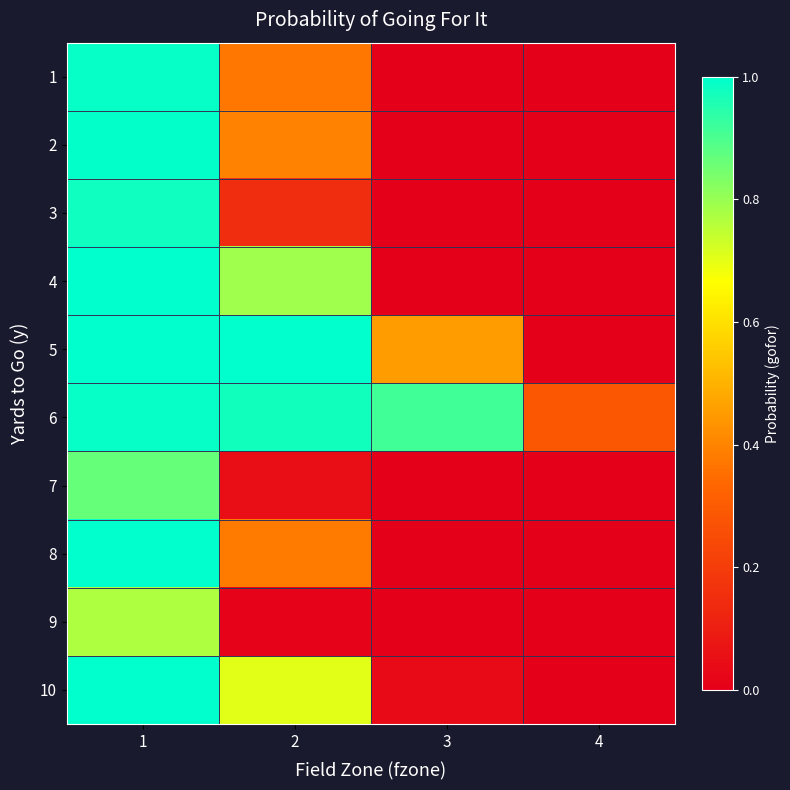

Rank the series by their maximum value, from lowest to highest.

9, 7, 3, 6, 1, 2, 8, 4, 5, 10